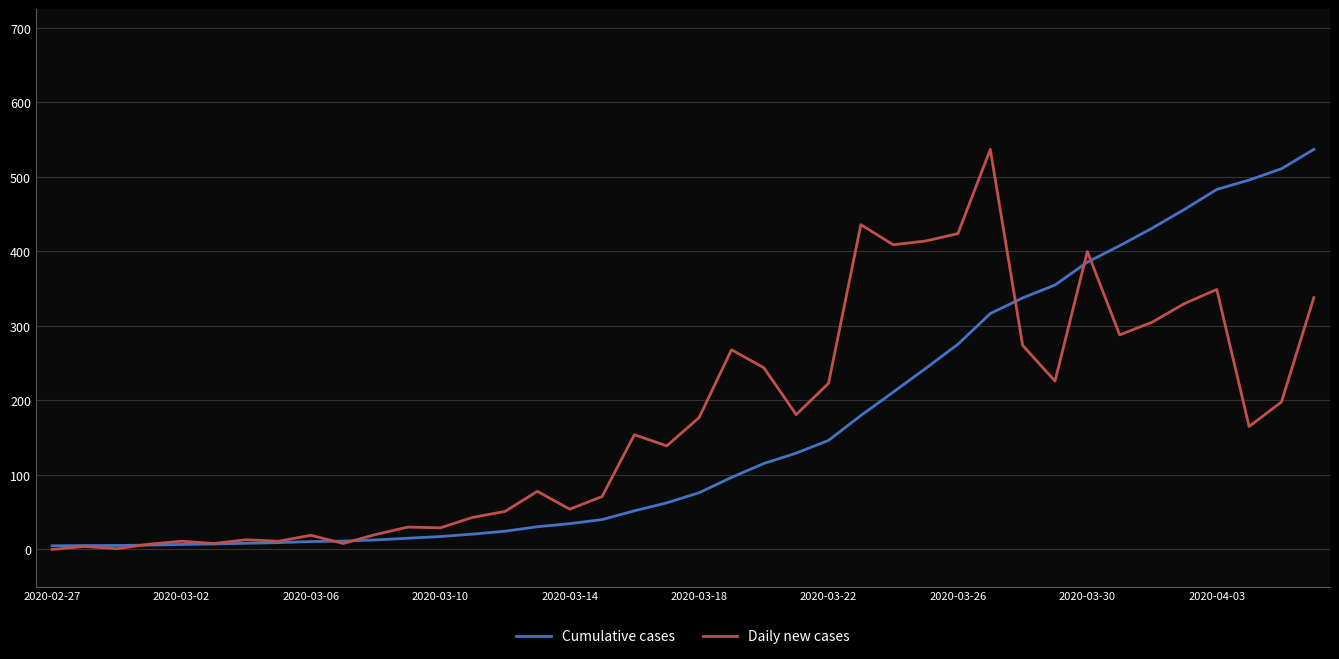

In Daily new cases, how many points are higher than both neighbors (excluding endpoints)?

12